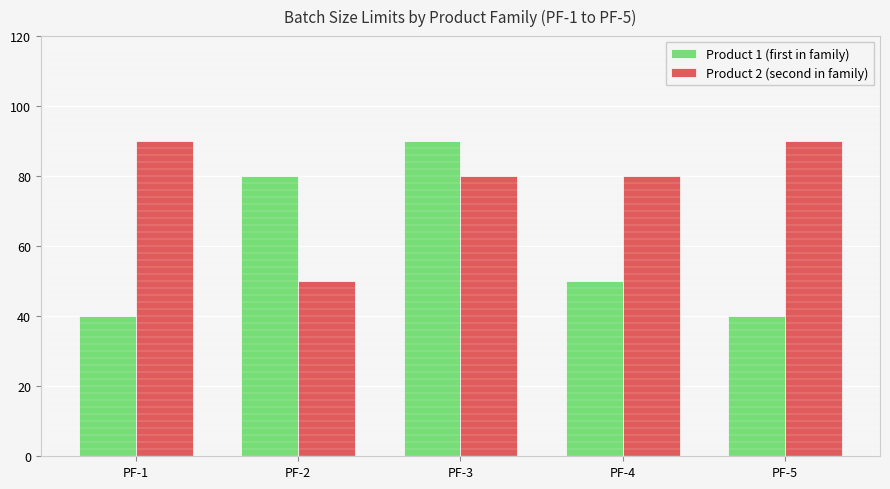

Reading right to left, list all the values displayed in this chart.

Product 1 (first in family): 40	50	90	80	40
Product 2 (second in family): 90	80	80	50	90